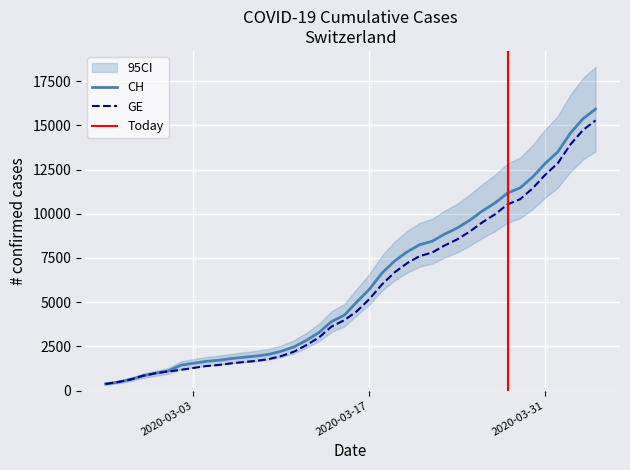

What is the maximum value for CH?

15926